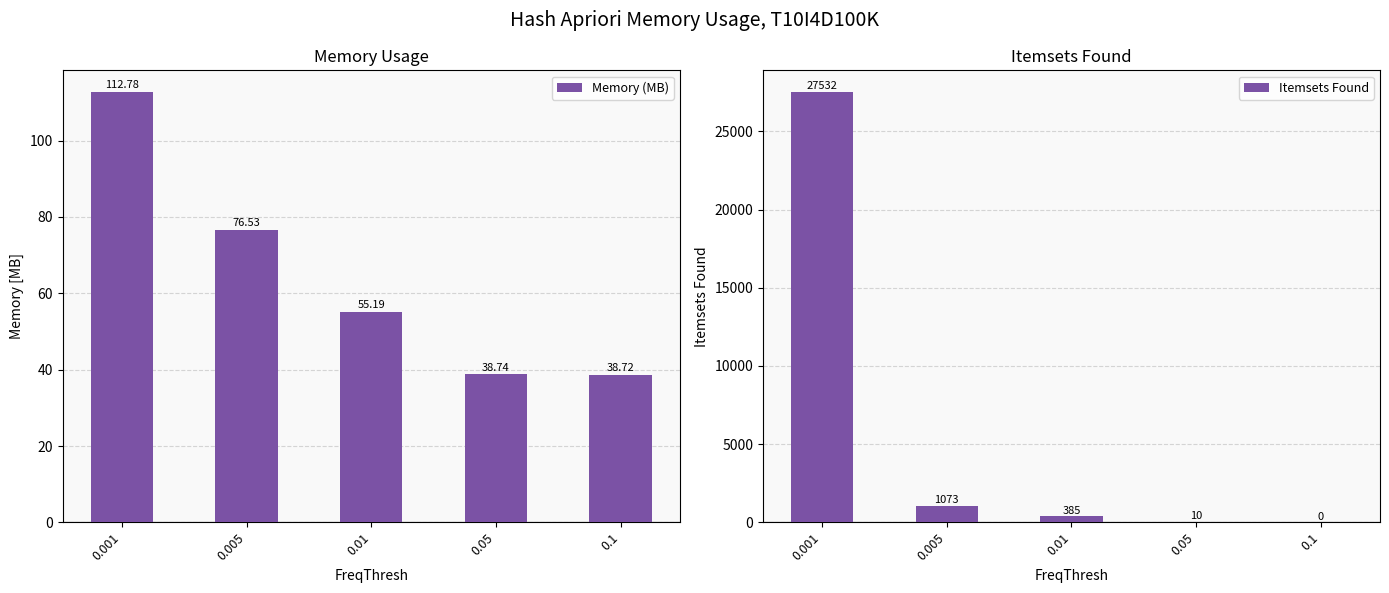

Between 0.01 and 0.005, which is larger?

0.005